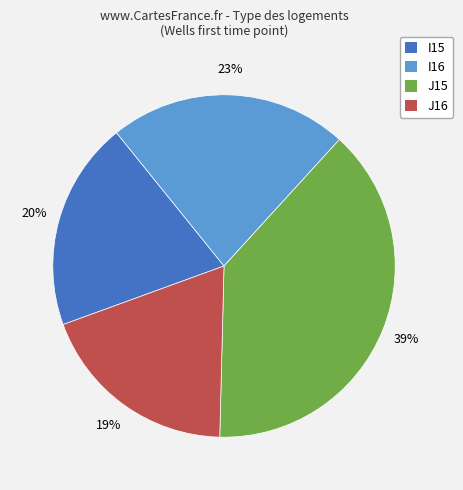

Does J16 represent more than half of the total?

No